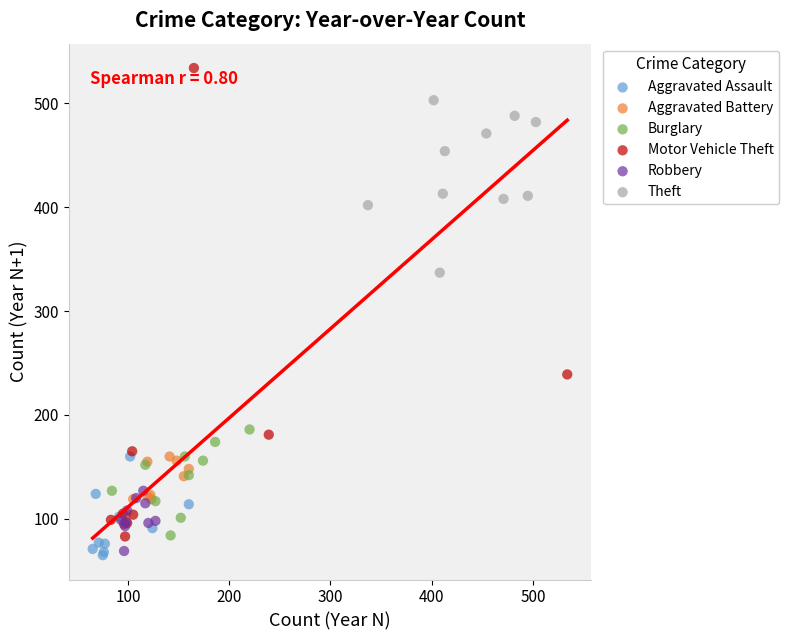

Which series has the widest spread of Y values?

Motor Vehicle Theft